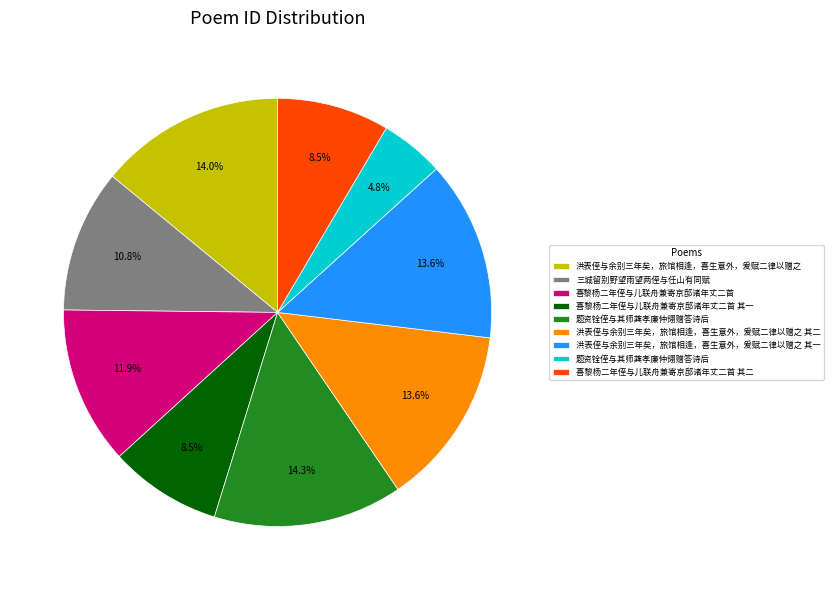

Is there a majority slice in this chart?

No